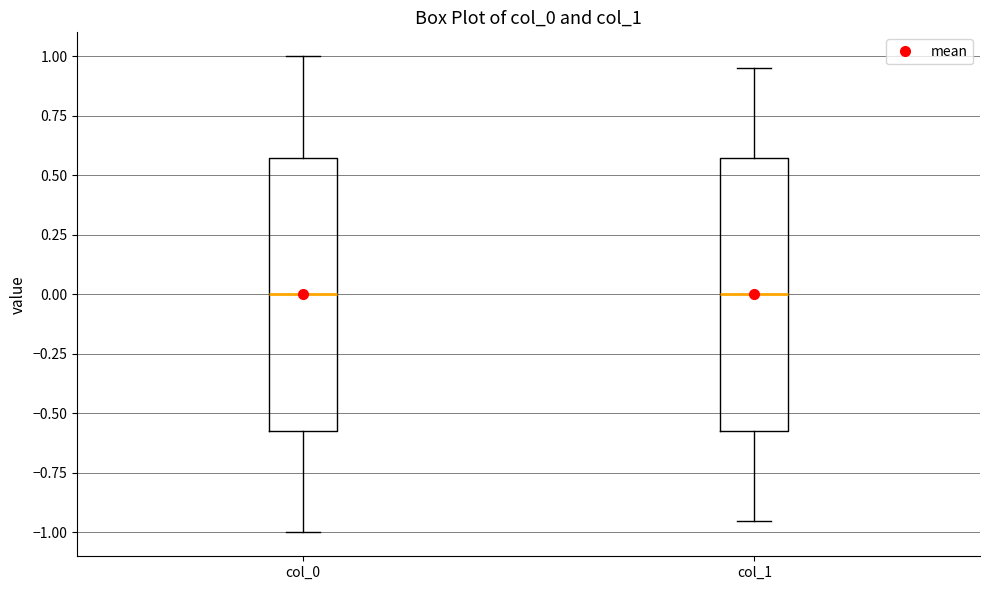

Reading left to right, read every box against the y-axis: the position of its median line, the range the box covers, and the ends of its whiskers. The values are not printed on the chart, so give them approximately, as read against the axis.

col_0: median 0.00, box -0.55 to 0.55, whiskers -1.00 to 1.00
col_1: median 0.00, box -0.55 to 0.55, whiskers -0.95 to 0.95